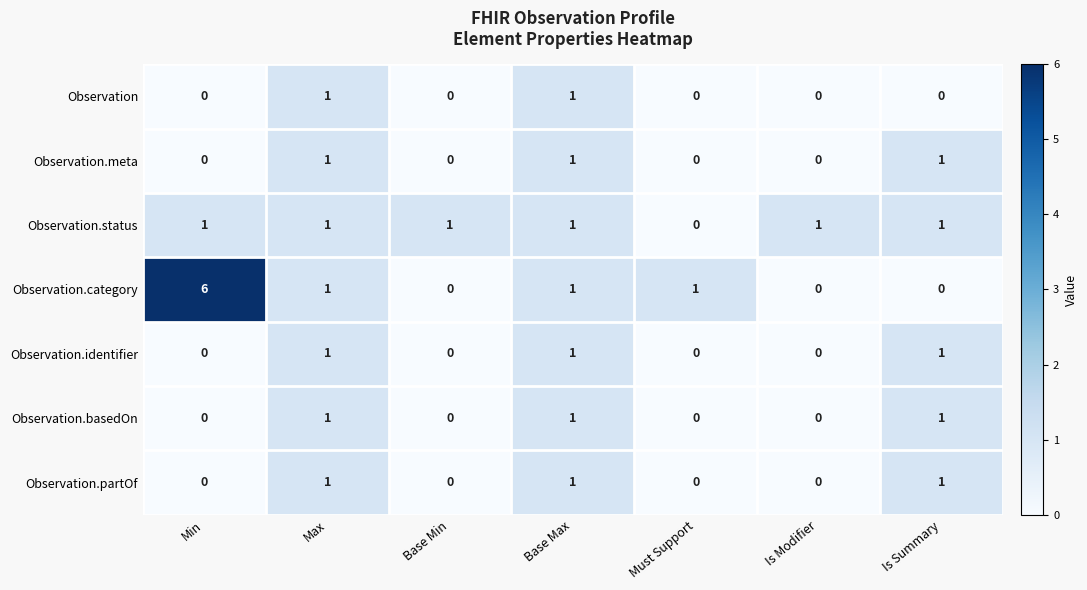

What is the spread (max minus min) of values at Base Min?

1